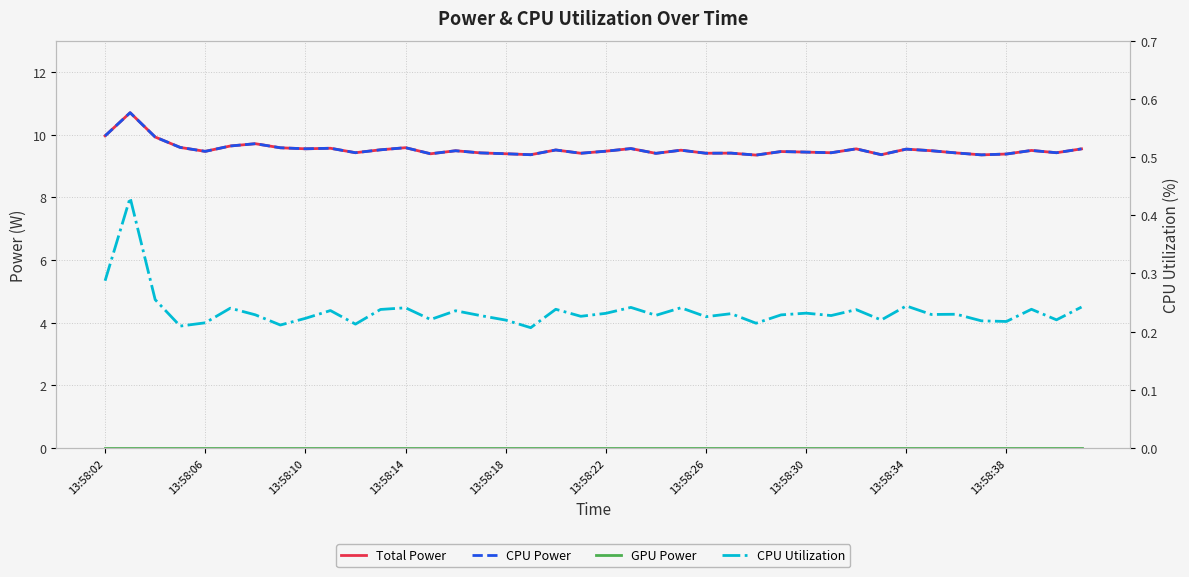

Which series has the largest range (max minus min)?

Total Power